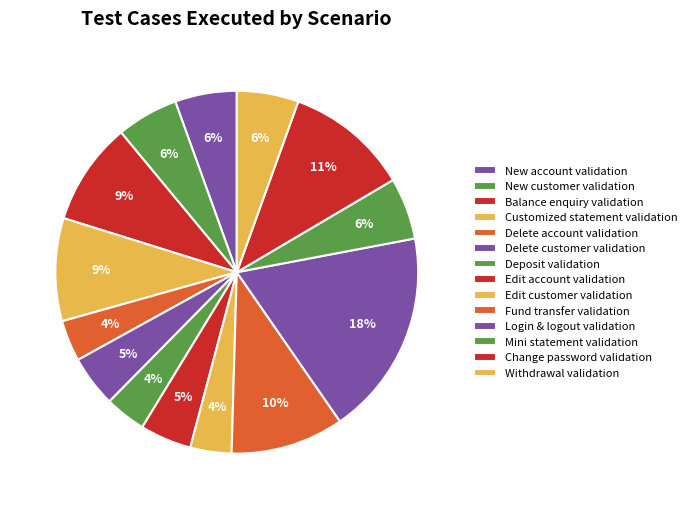

Is it true that New customer validation is 6% of the pie?

True